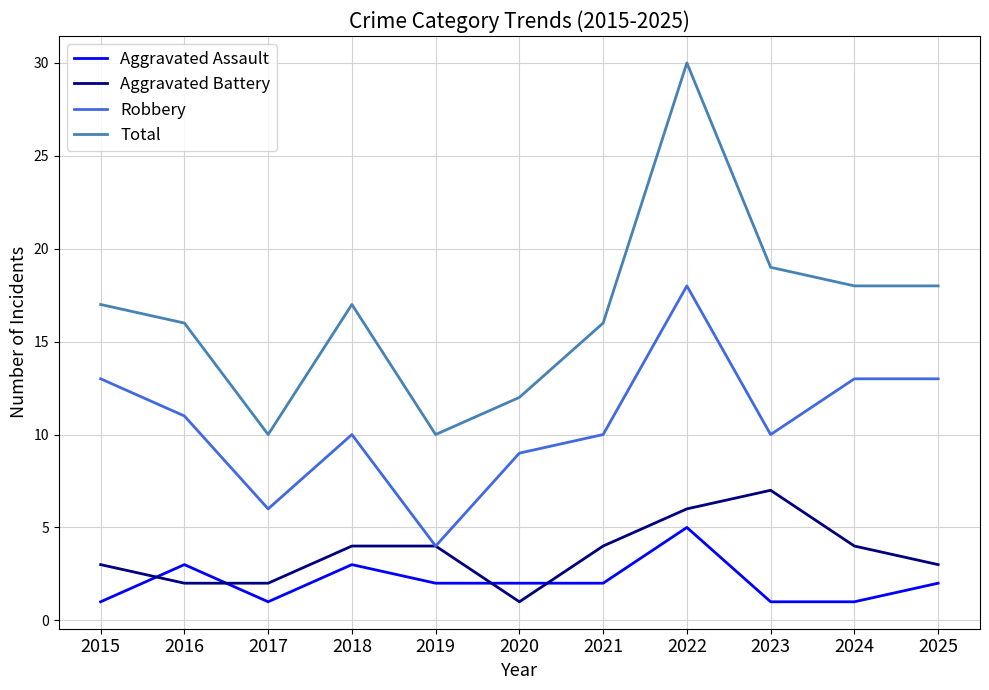

Reading right to left, transcribe all the data shown in this chart.

Aggravated Assault: 2025=2	2024=1	2023=1	2022=5	2021=2	2020=2	2019=2	2018=3	2017=1	2016=3	2015=1
Aggravated Battery: 2025=3	2024=4	2023=7	2022=6	2021=4	2020=1	2019=4	2018=4	2017=2	2016=2	2015=3
Robbery: 2025=13	2024=13	2023=10	2022=18	2021=10	2020=9	2019=4	2018=10	2017=6	2016=11	2015=13
Total: 2025=18	2024=18	2023=19	2022=30	2021=16	2020=12	2019=10	2018=17	2017=10	2016=16	2015=17